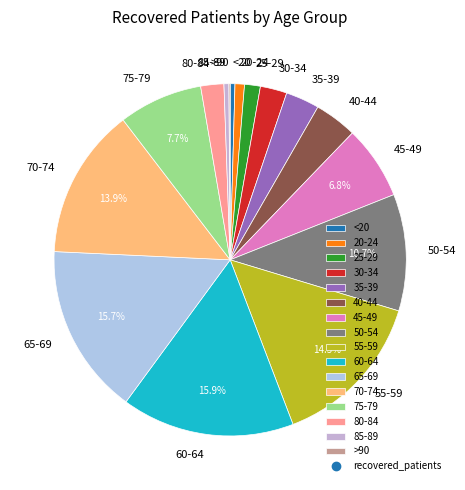

Which has a higher value, 65-69 or 35-39?

65-69